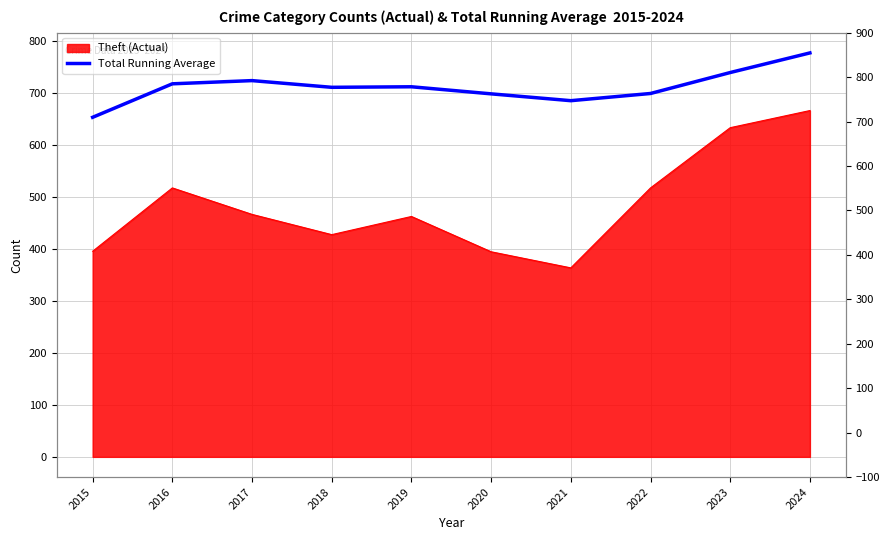

What is the change in value from 2016 to 2017?

+6.2